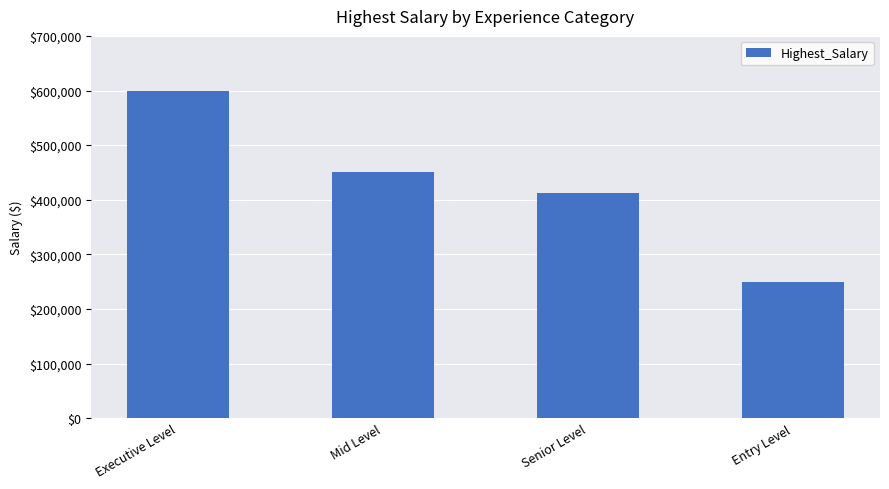

Approximately how many times larger is the value at Mid Level compared to Senior Level?

1.1